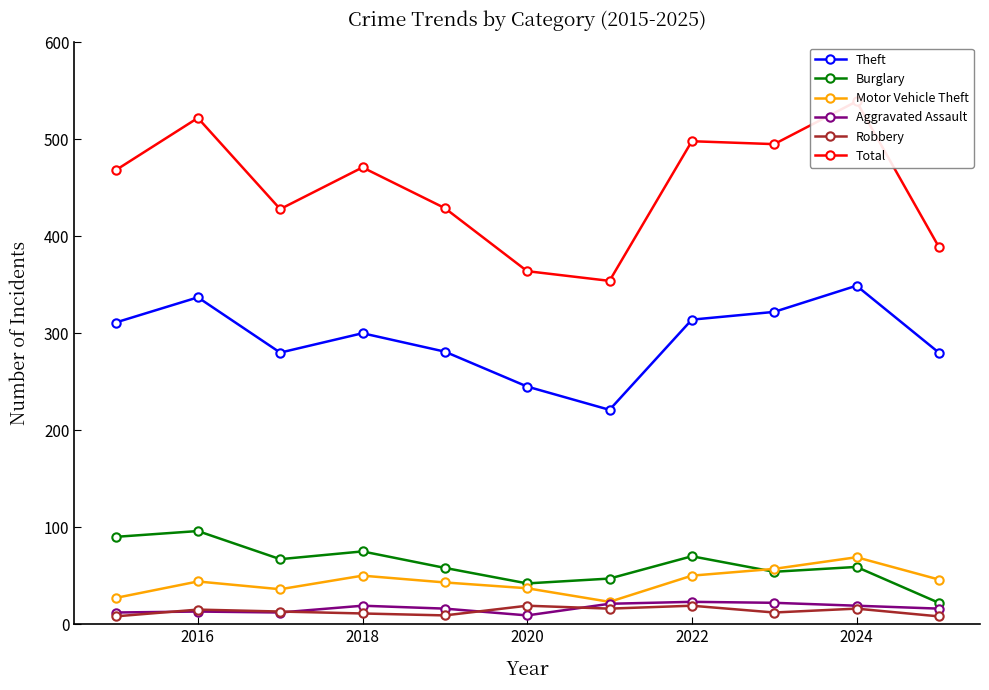

True or false: Theft and Motor Vehicle Theft cross at least once.

False